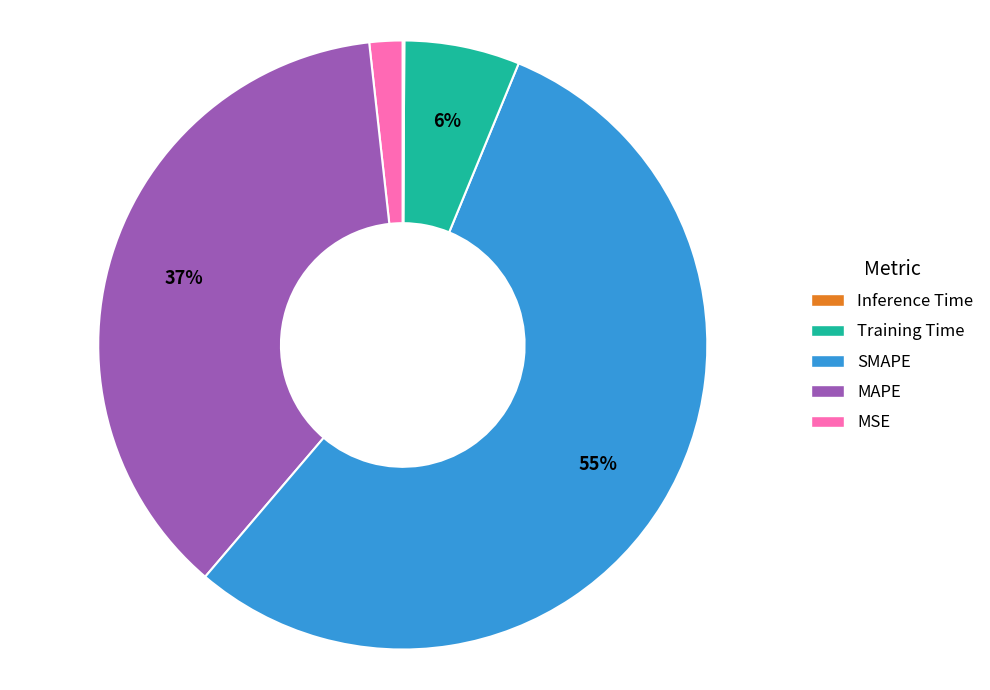

To the nearest percent, what is the average slice percentage?

20%